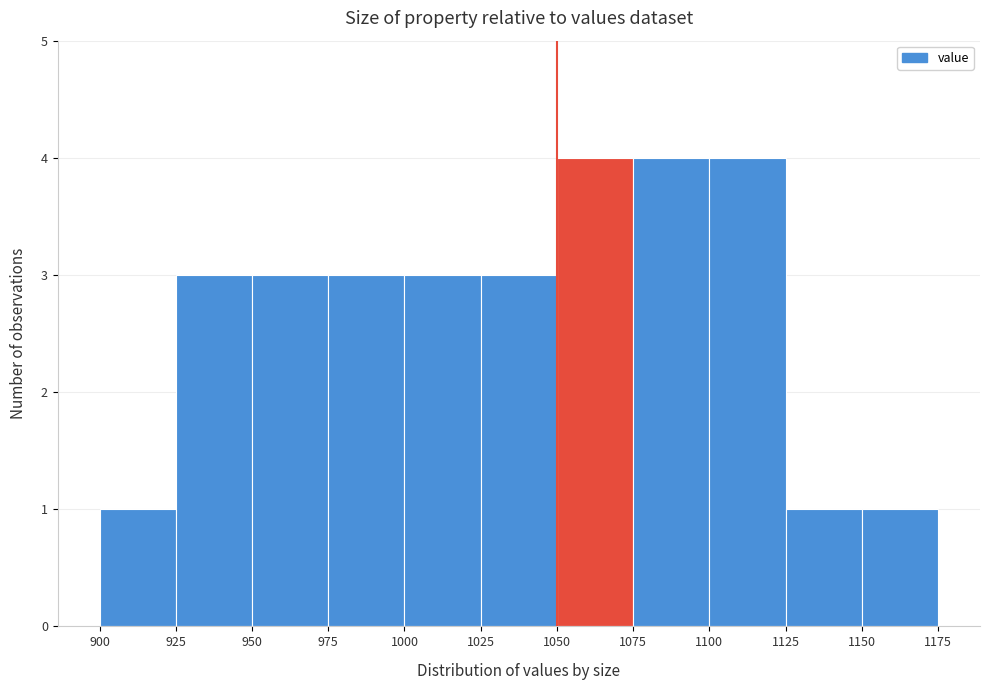

How tall is the bar that spans 1050 to 1075 on the x-axis? The values are not printed on the chart, so give them approximately, as read against the axis.

4